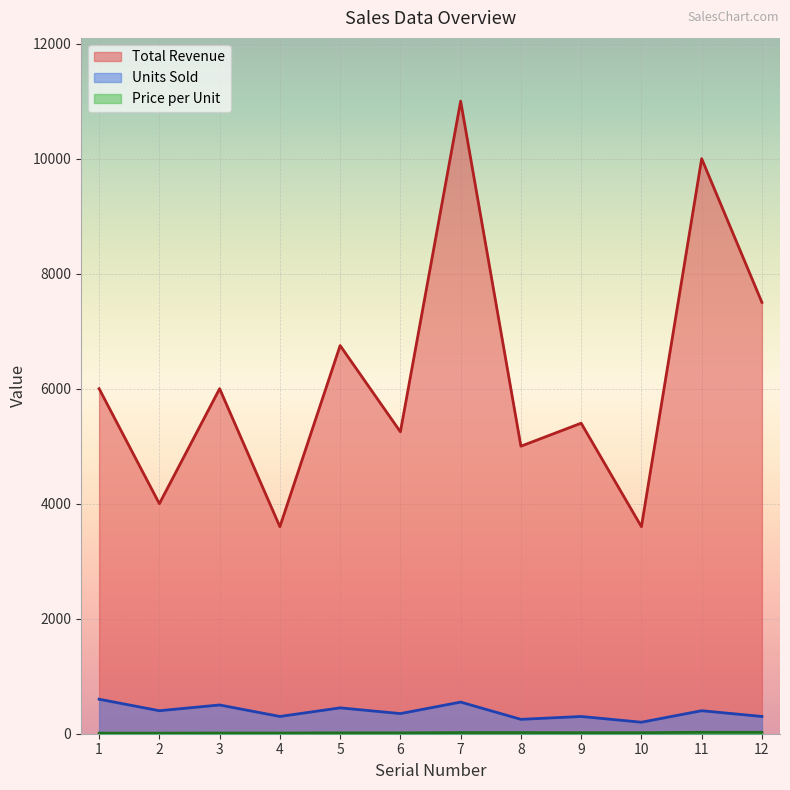

Which series has the widest spread of values?

Total Revenue